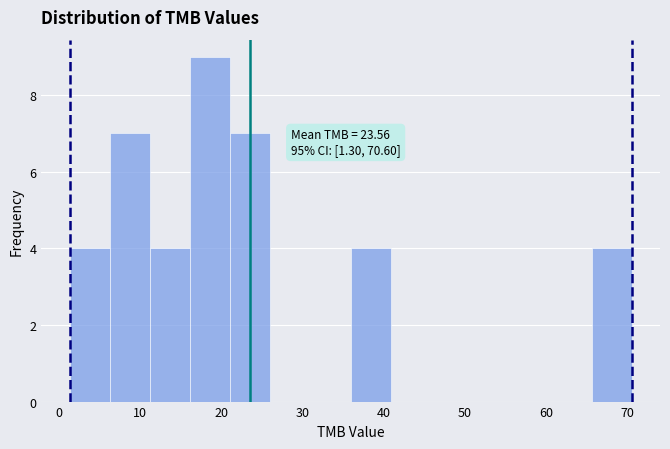

Which range on the x-axis has the tallest bar?

16 to 21